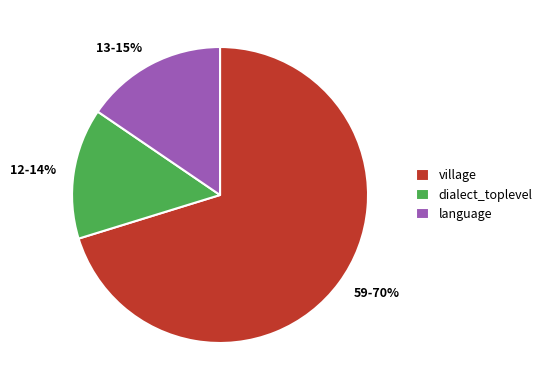

What is the majority slice?

village